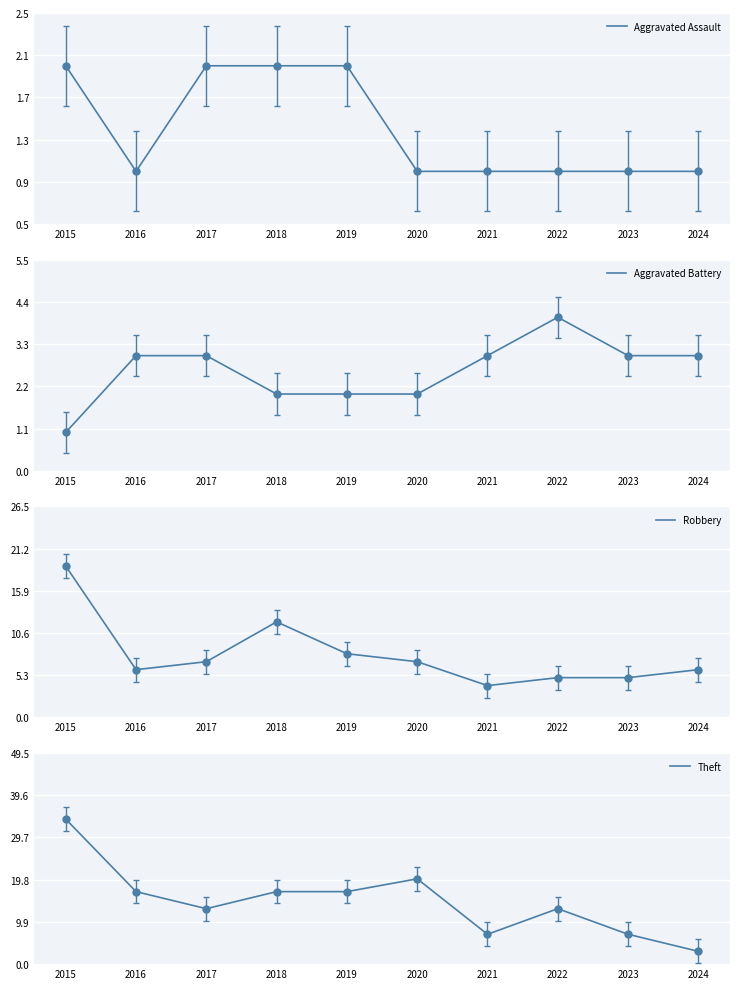

How many interior local peaks does the Aggravated Battery series have?

1